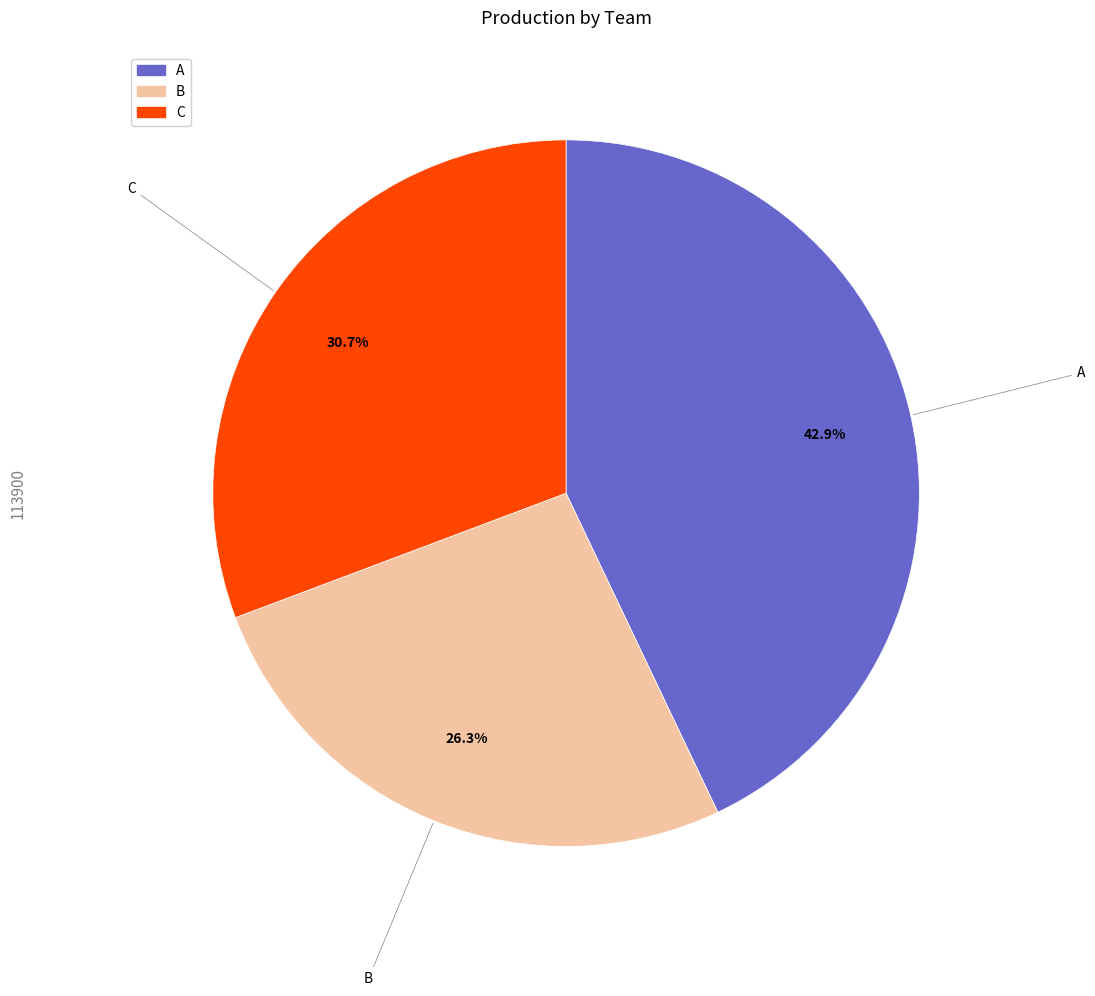

What portion of the pie excludes C?

69.3%